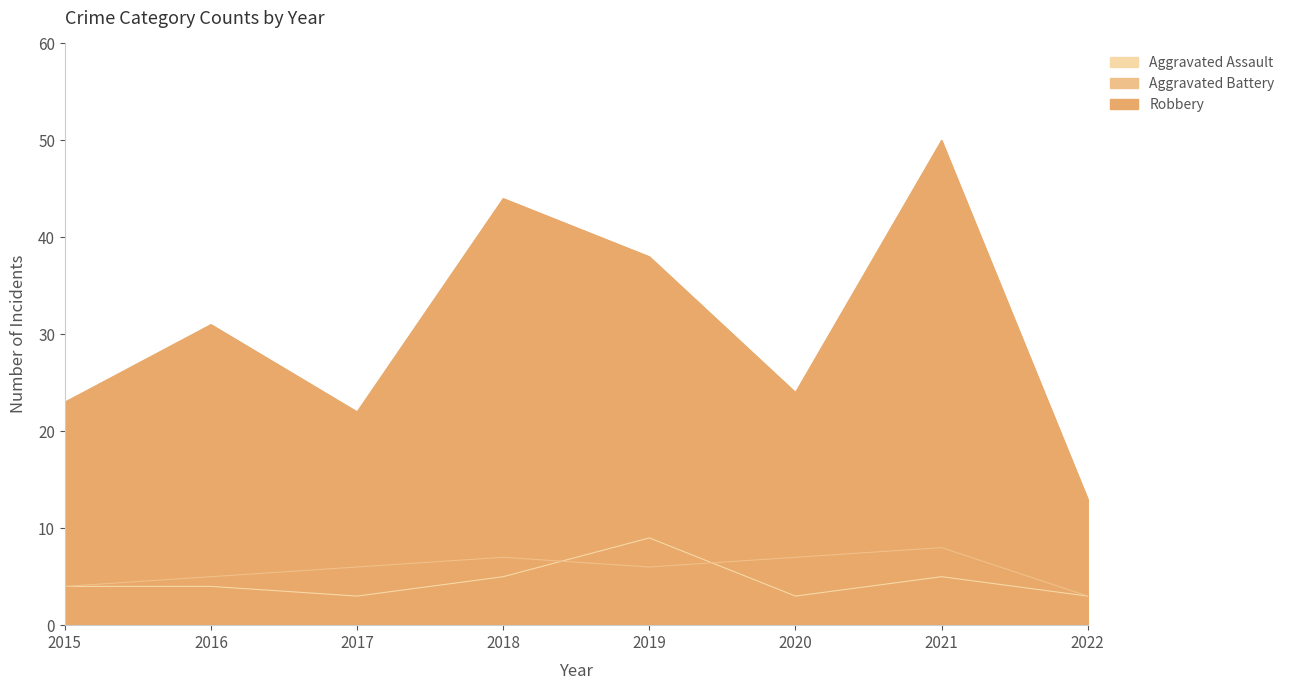

The value of Aggravated Assault at 2018 is 5. True or false?

True